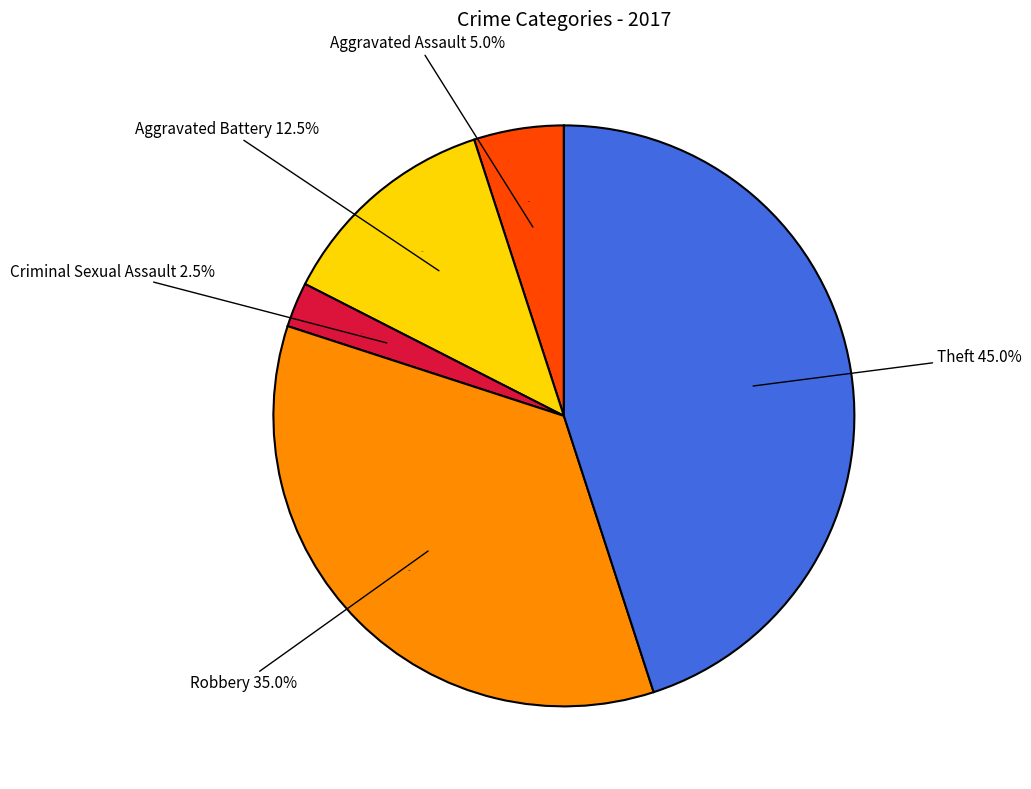

Between Criminal Sexual Assault and Aggravated Assault, which is larger?

Aggravated Assault